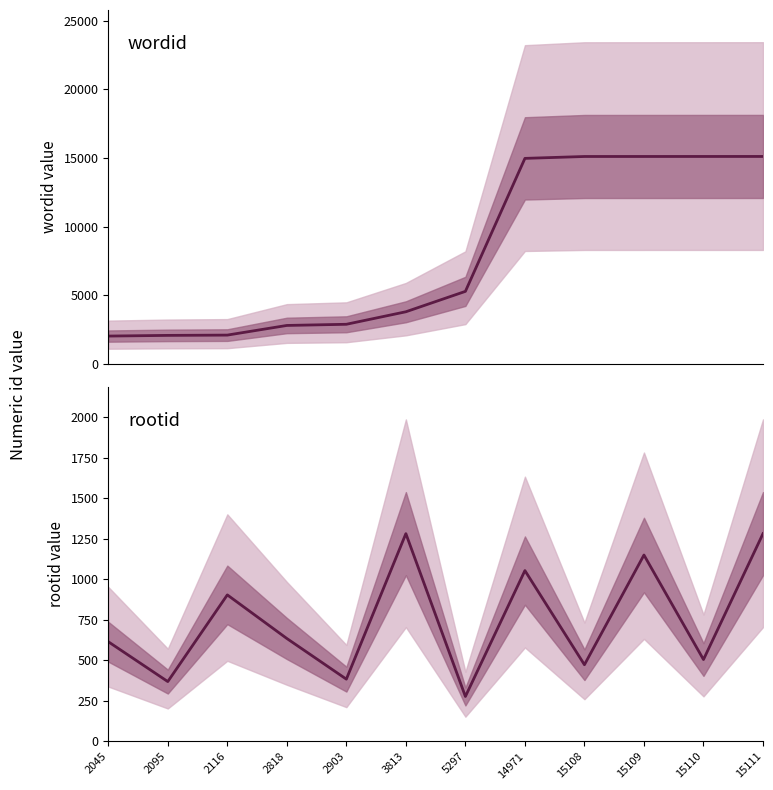

Which series has the largest total across all categories?

wordid